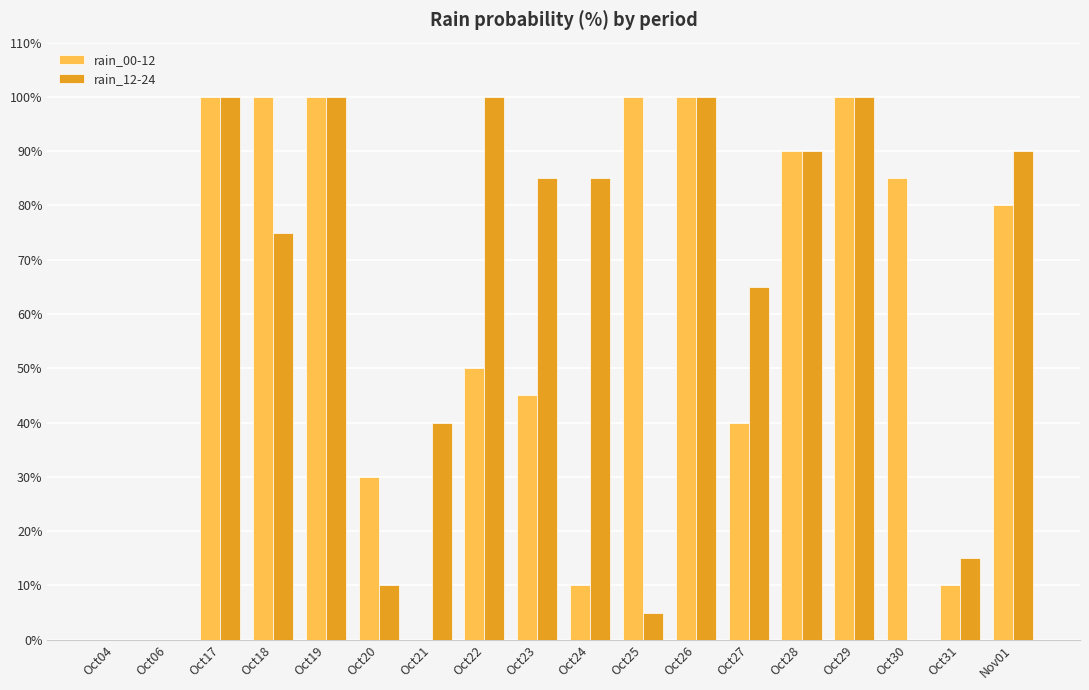

What is the spread (max minus min) of values at Oct27?

25